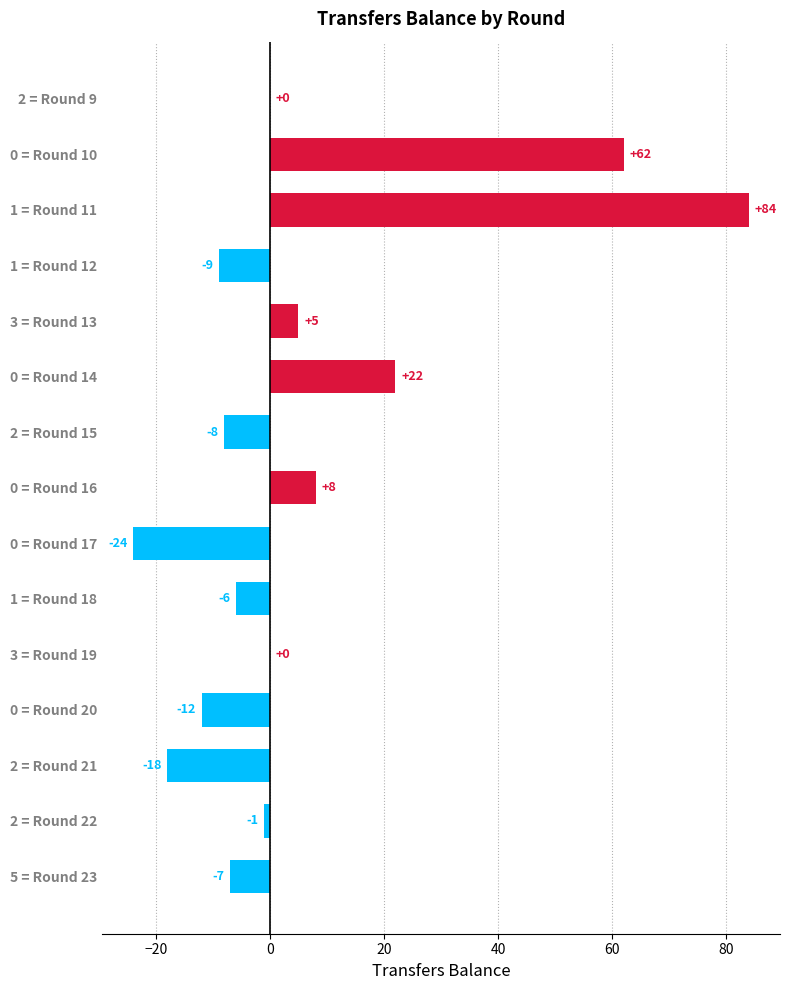

The chart shows a value of -21 at 0 = Round 20. True or false?

False